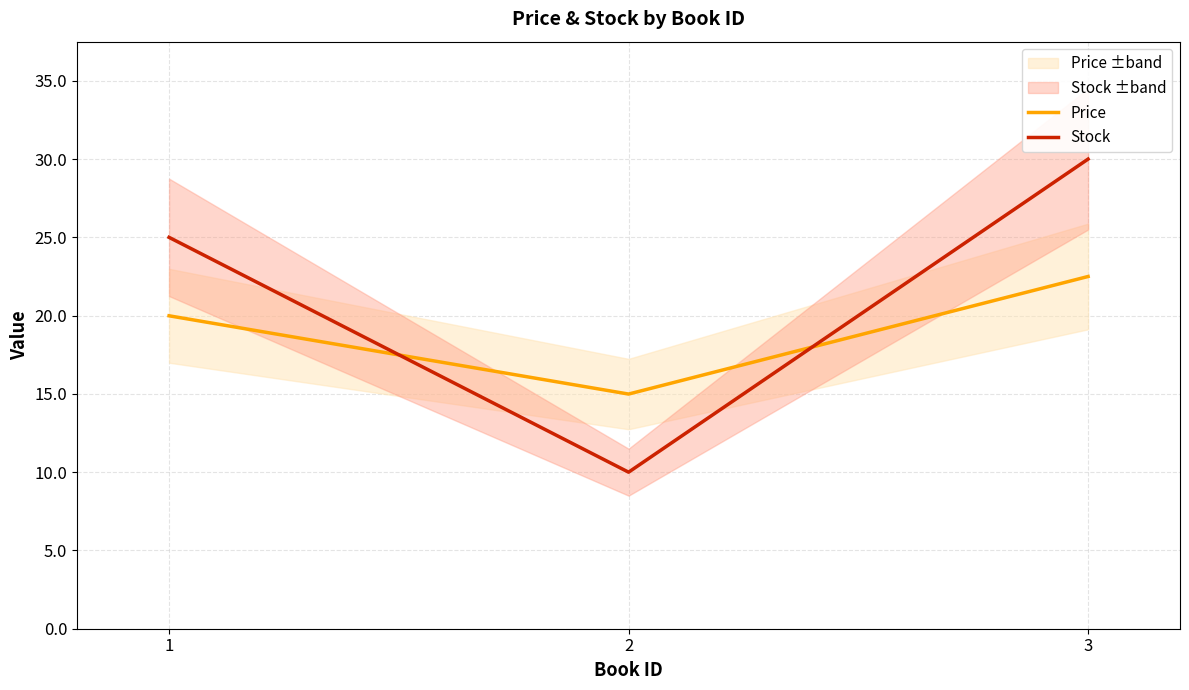

Reading right to left, extract all data points from this chart.

Price: 3=22.5	2=15.0	1=20.0
Stock: 3=30.0	2=10.0	1=25.0